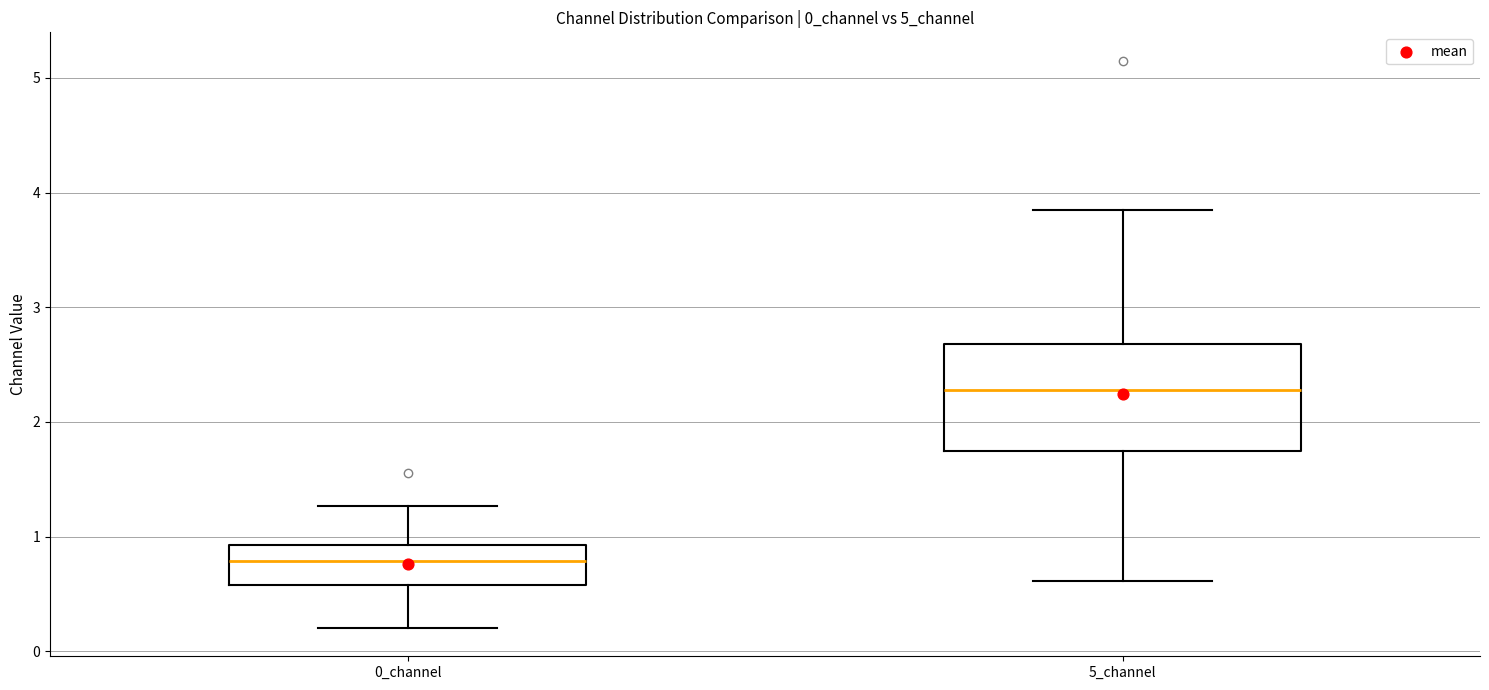

Which box is the tallest, from its lower edge to its upper edge?

5_channel